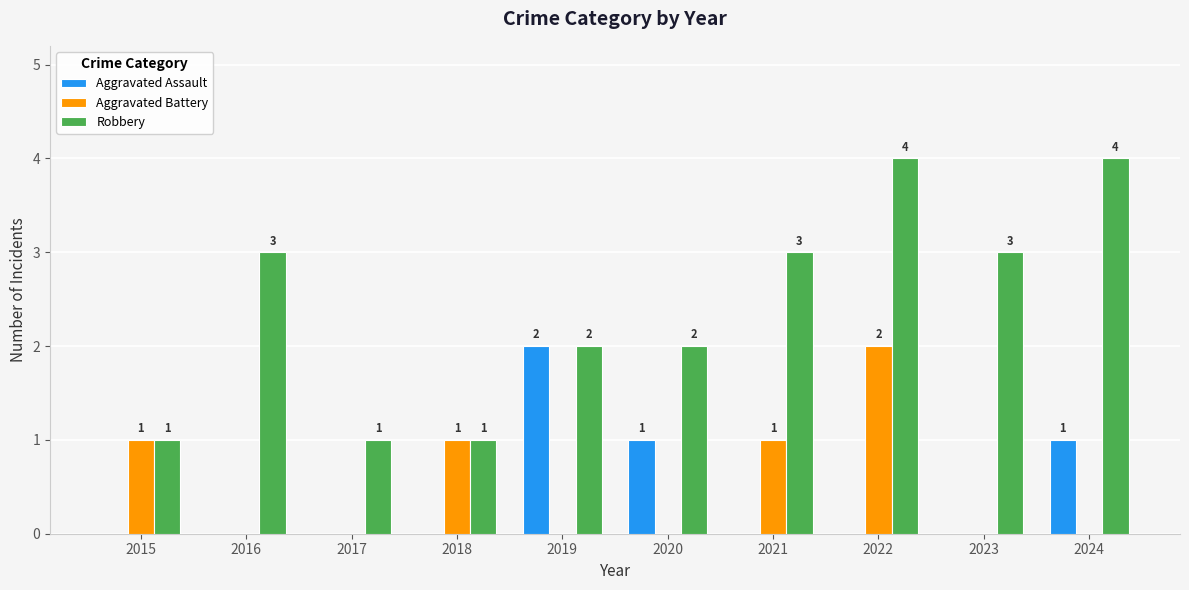

How many groups of bars are there?

10